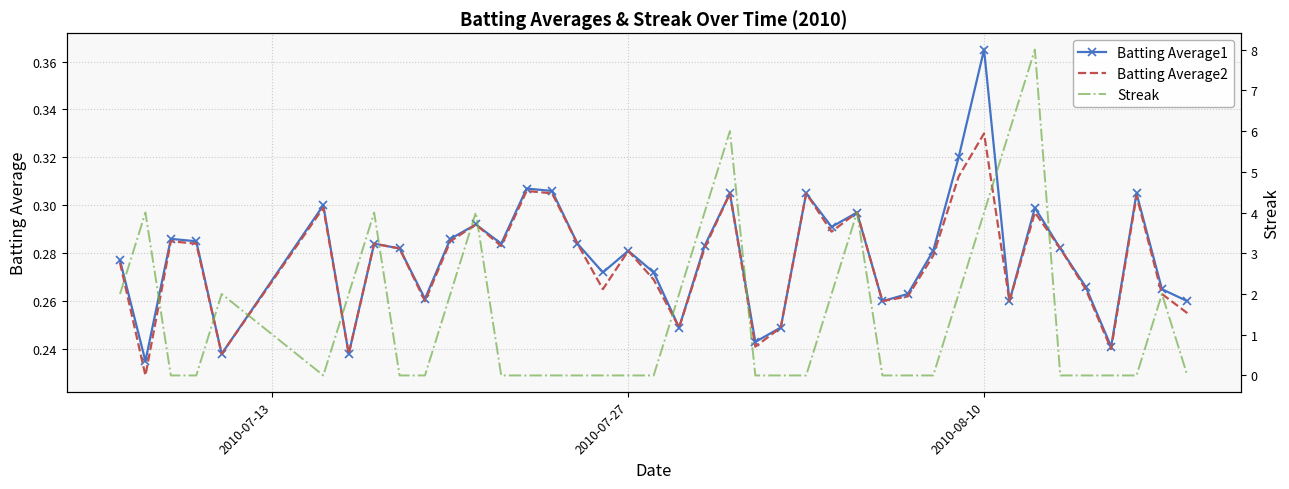

Reading right to left, extract all data points from this chart.

Batting Average1: 0.3	0.3	0.3	0.2	0.3	0.3	0.3	0.3	0.4	0.3	0.3	0.3	0.3	0.3	0.3	0.3	0.2	0.2	0.3	0.3	0.2	0.3	0.3	0.3	0.3	0.3	0.3	0.3	0.3	0.3	0.3	0.3	0.3	0.2	0.3	0.2	0.3	0.3	0.2	0.3
Batting Average2: 0.3	0.3	0.3	0.2	0.3	0.3	0.3	0.3	0.3	0.3	0.3	0.3	0.3	0.3	0.3	0.3	0.2	0.2	0.3	0.3	0.2	0.3	0.3	0.3	0.3	0.3	0.3	0.3	0.3	0.3	0.3	0.3	0.3	0.2	0.3	0.2	0.3	0.3	0.2	0.3
Streak: 0.0	2.0	0.0	0.0	0.0	0.0	8.0	6.0	4.0	2.0	0.0	0.0	0.0	4.0	2.0	0.0	0.0	0.0	6.0	4.0	2.0	0.0	0.0	0.0	0.0	0.0	0.0	0.0	4.0	2.0	0.0	0.0	4.0	2.0	0.0	2.0	0.0	0.0	4.0	2.0